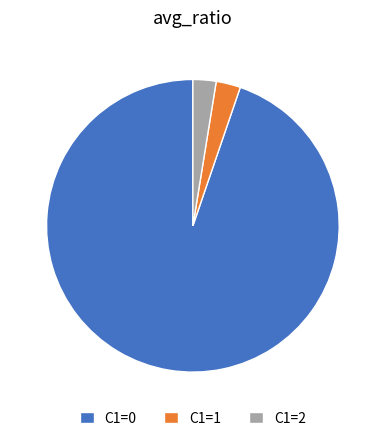

Is the sum of C1=1 and C1=0 greater than half?

Yes